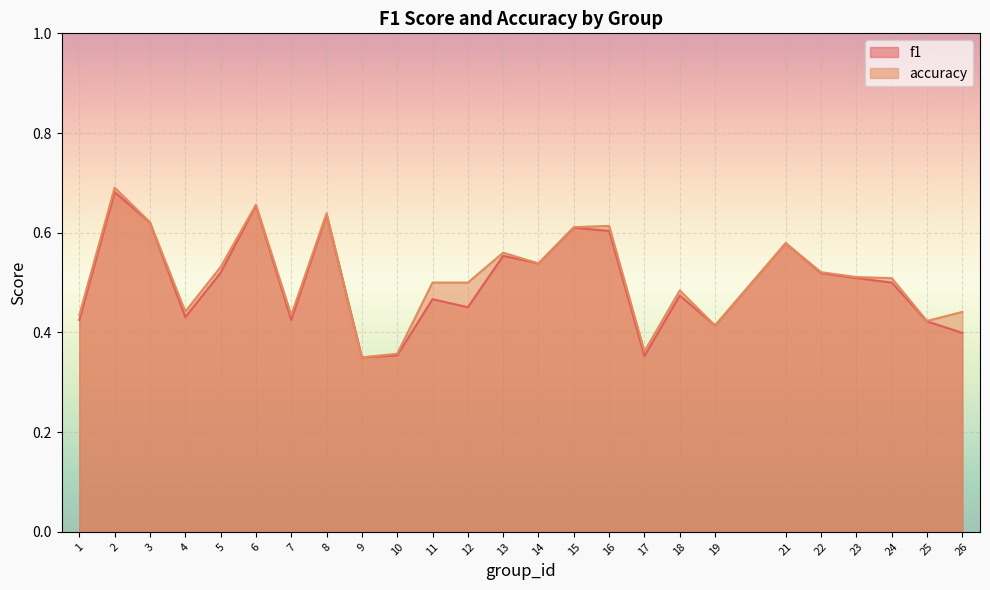

Count the accuracy values in the range 0 to 1.

25